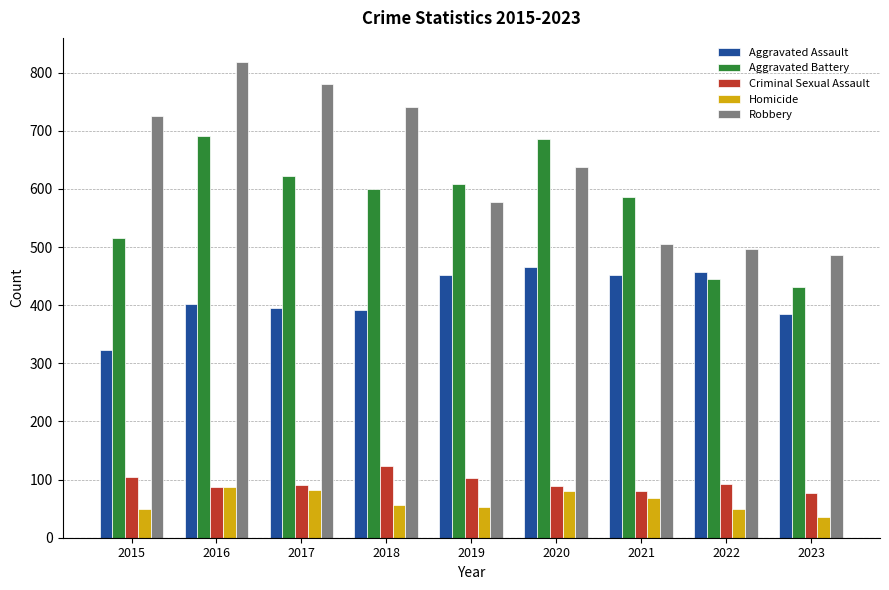

The value of Aggravated Battery at 2020 is 686. True or false?

True